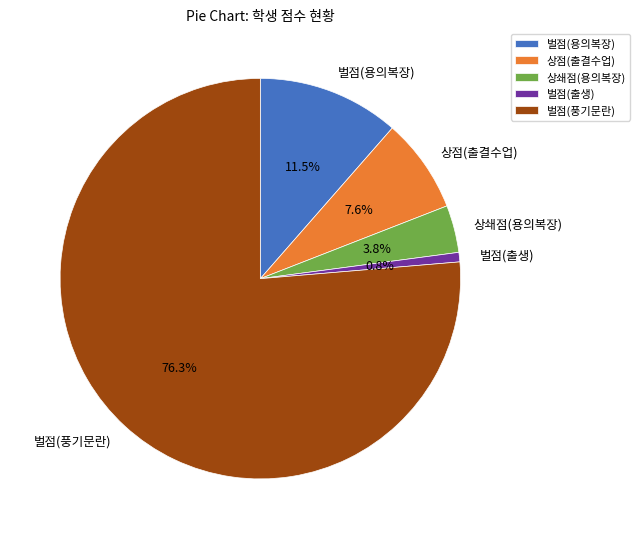

To the nearest percent, what is the average slice percentage?

20%